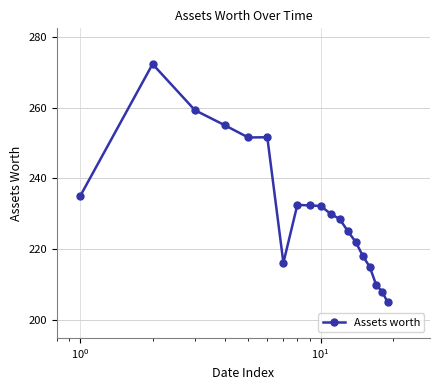

What is the value of the 1st point from the left?

235.0